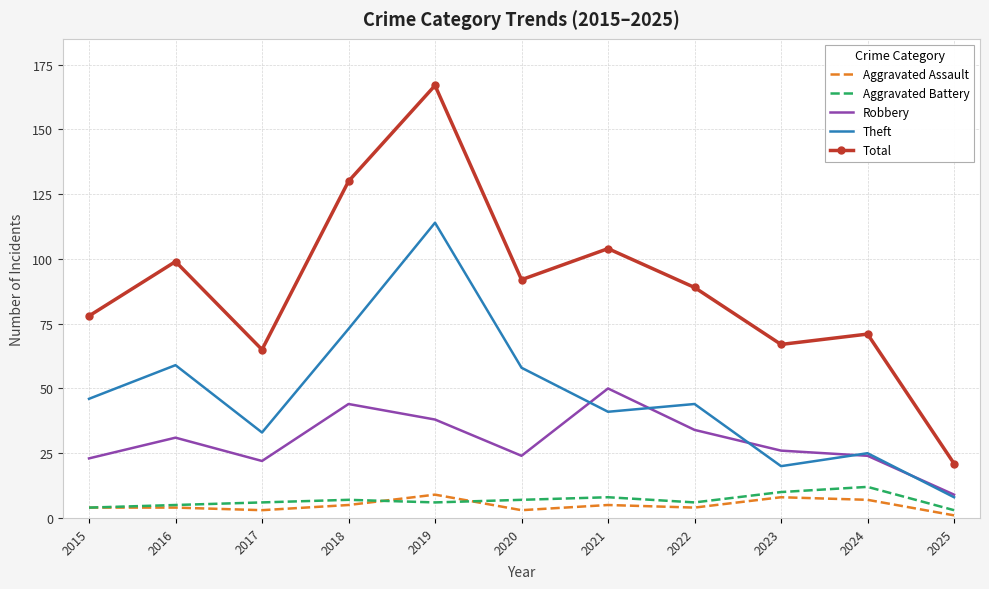

What is the sum of the Aggravated Battery values at 2025 and 2020?

10